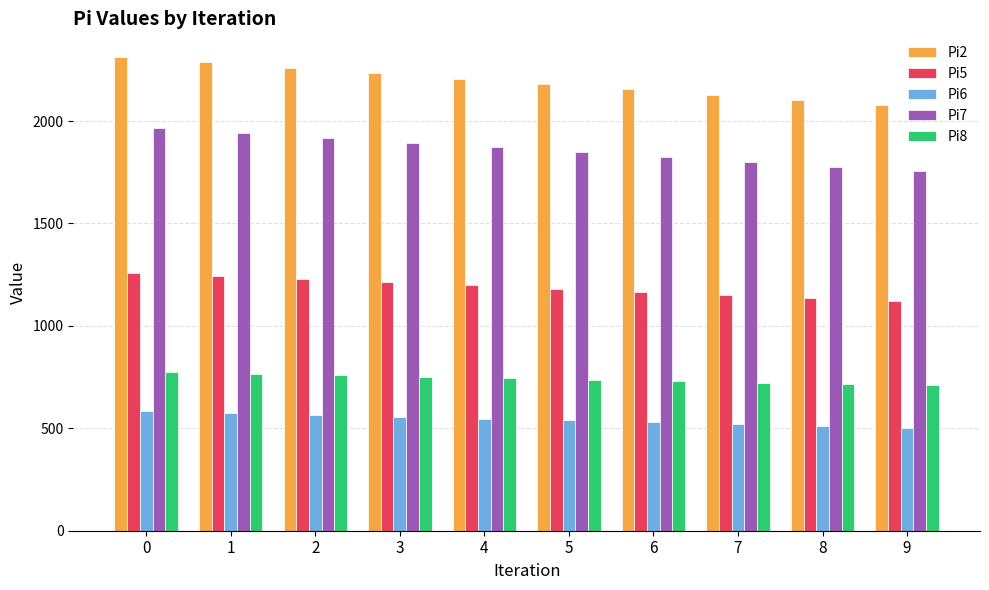

Which series has the largest range (max minus min)?

Pi2